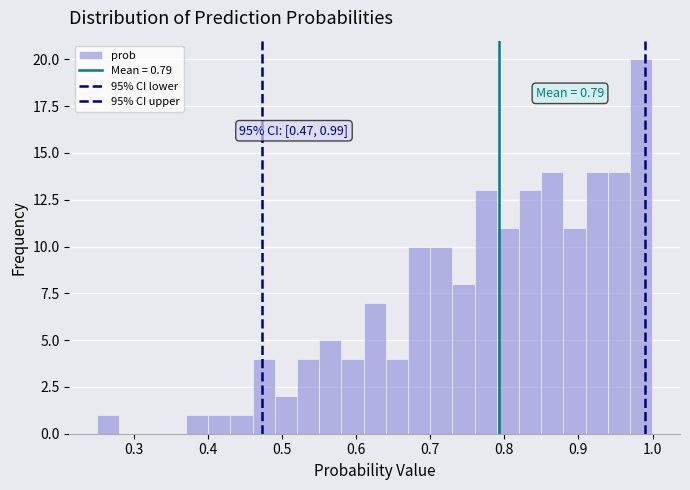

Around what value on the x-axis is the tallest bar? Give the approximate position of its centre, as read against the axis.

0.98